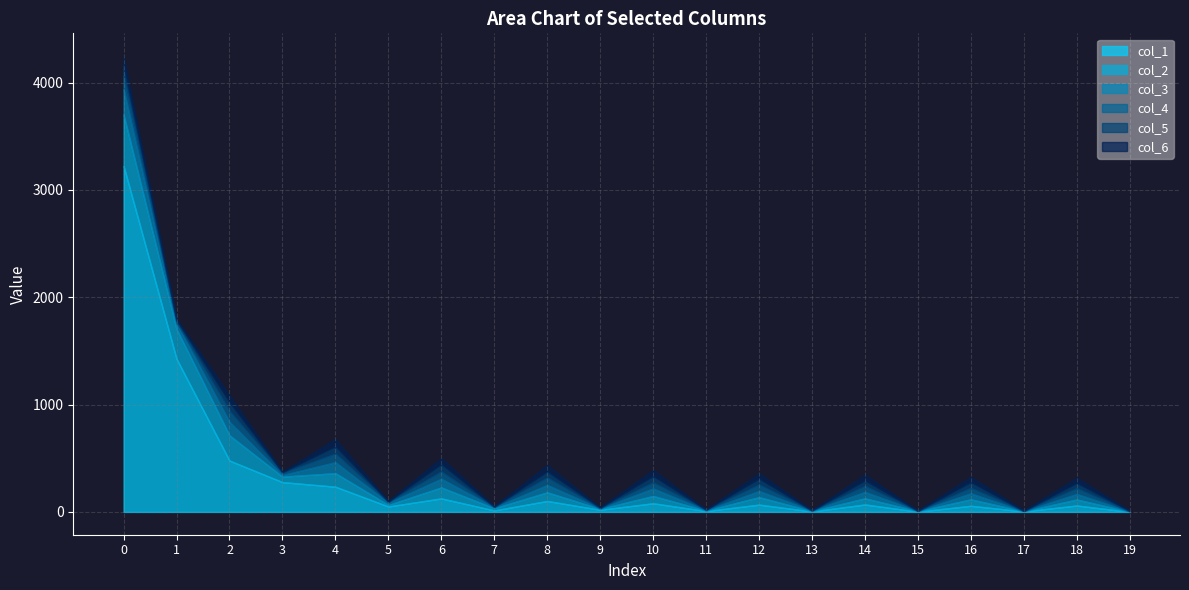

In col_6, how many points are higher than both neighbors (excluding endpoints)?

9